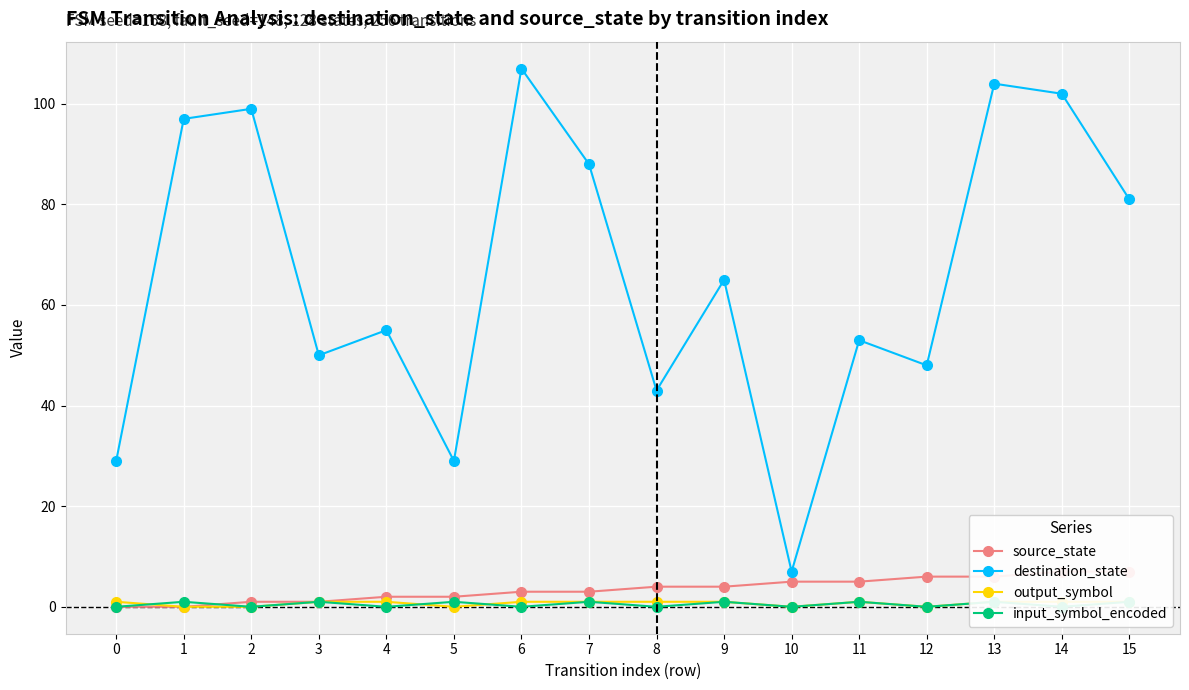

At how many categories does at least one series exceed 65?

7